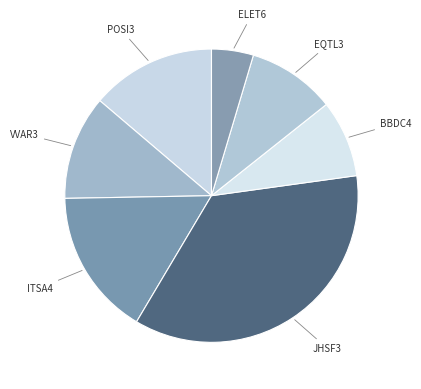

How many segments does this pie chart have?

7